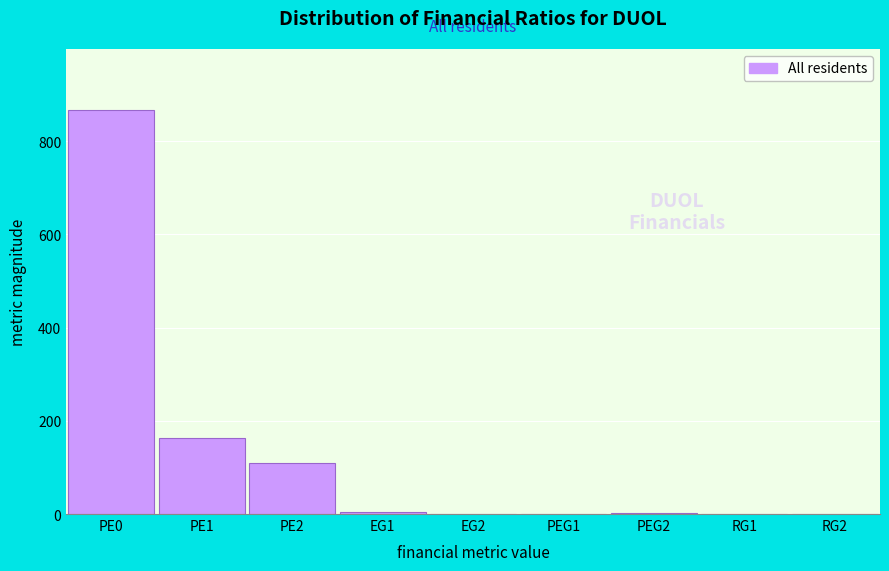

At which category does the chart reach its peak across all series?

PE0